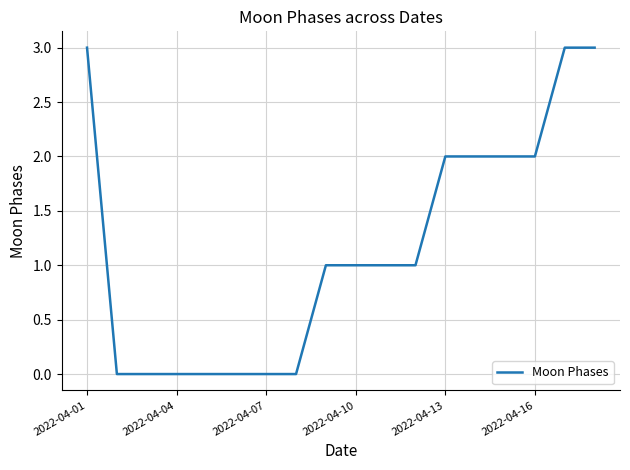

Is this an area chart (filled region under the line)?

No